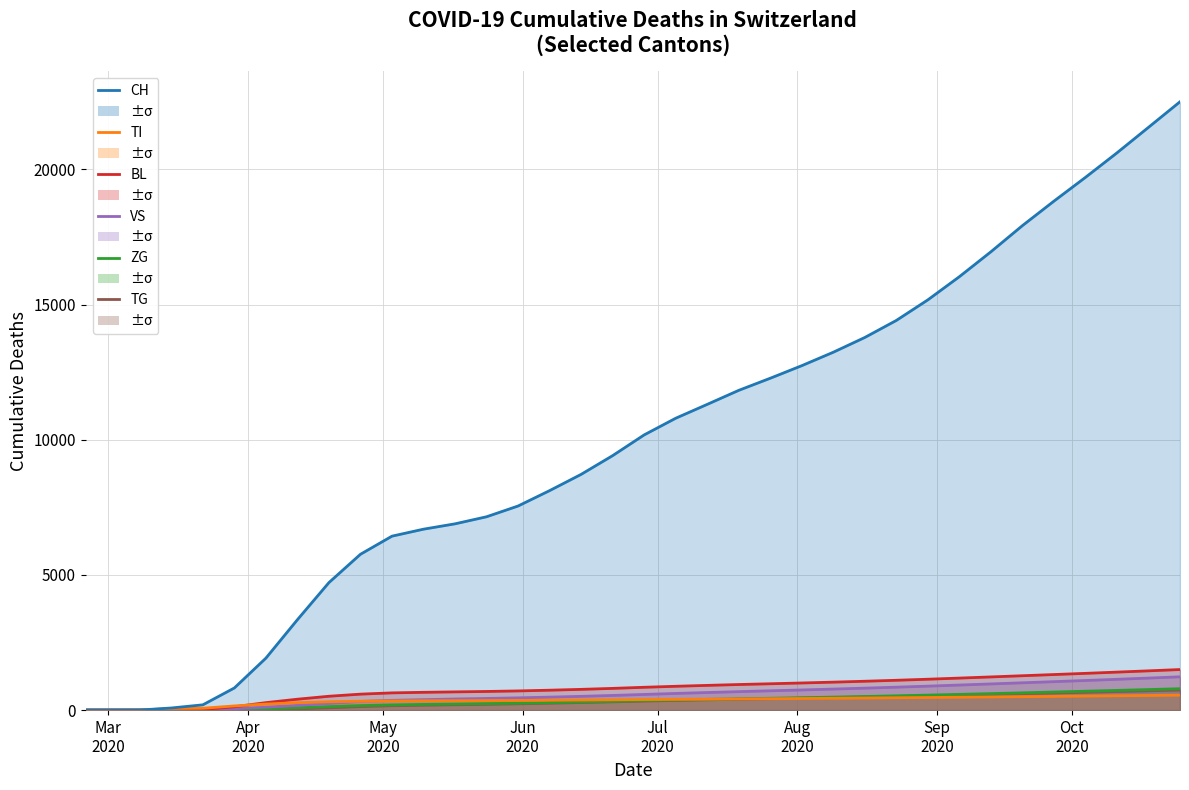

Which series has the largest total across all categories?

CH